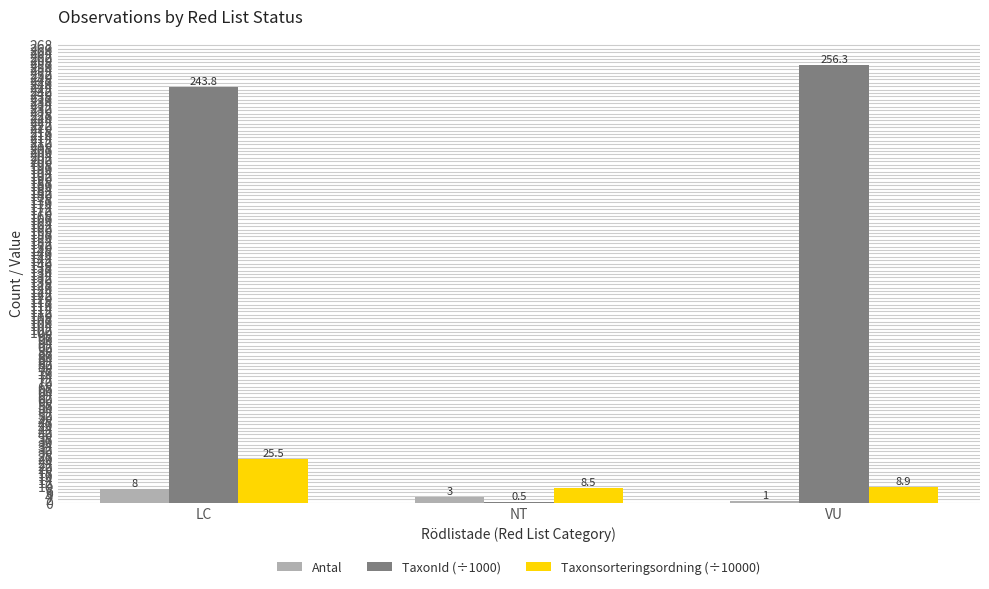

Is it true that Antal equals 8.0 at LC?

True